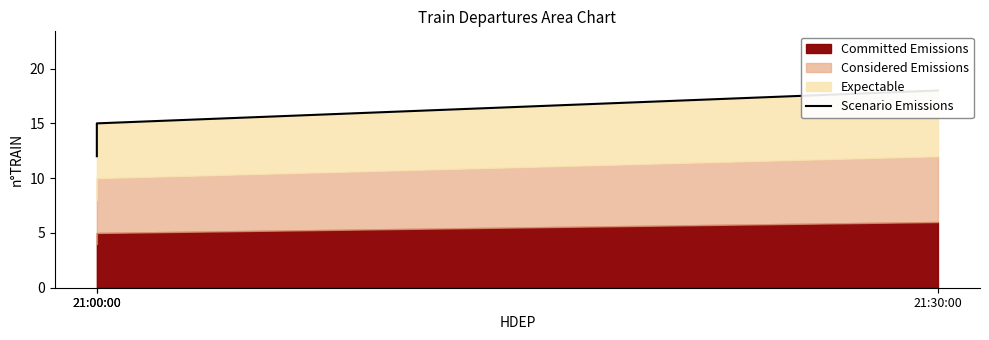

How many values are between 12 and 18?

3